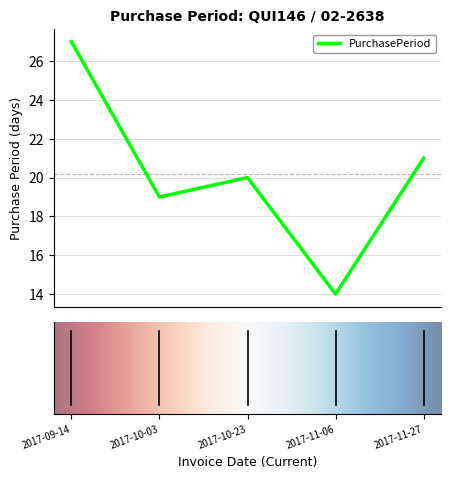

True or false: there are more than 2 points higher than both neighbors.

False